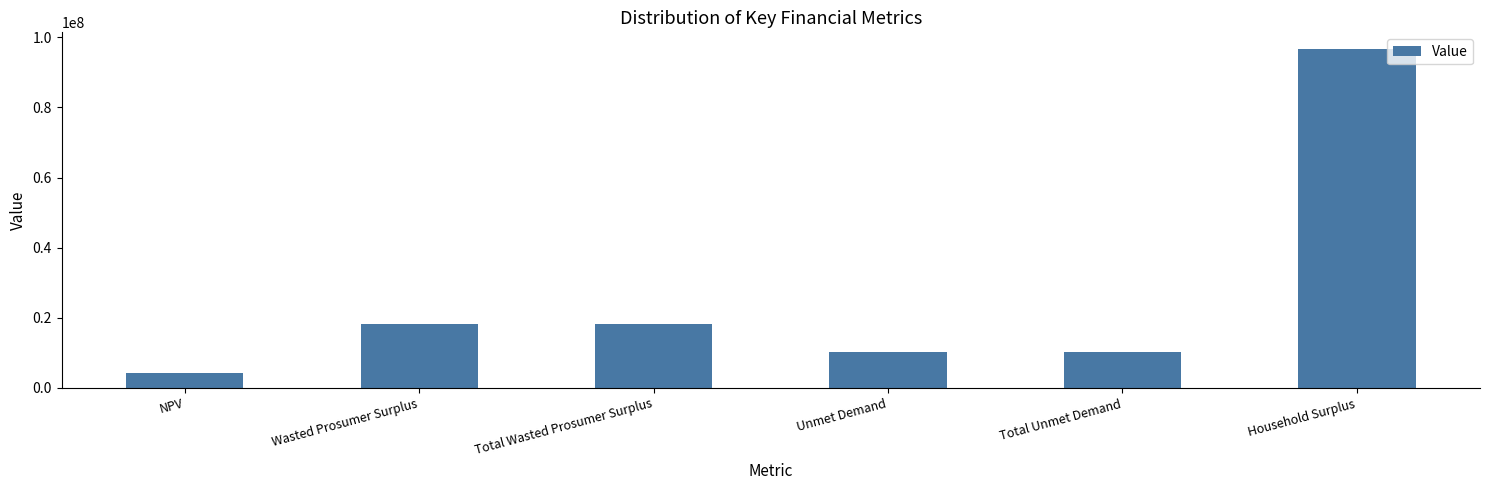

What is the average value?

26288997.6